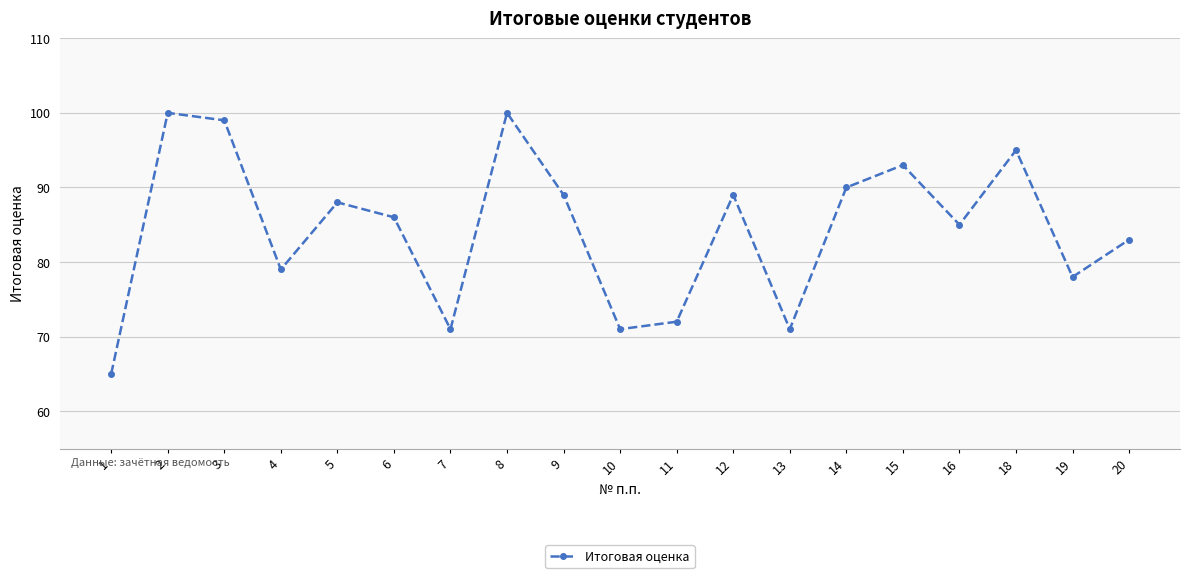

Where is the first local maximum?

2